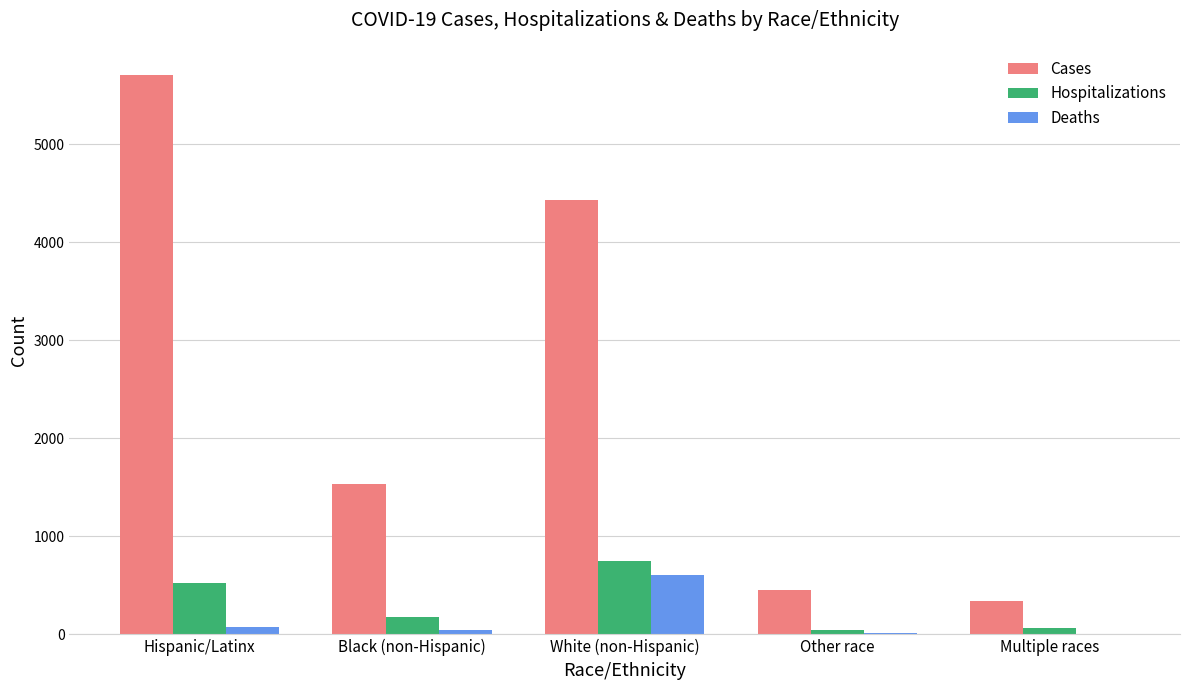

True or false: Cases has a value of 448 at Other race.

True